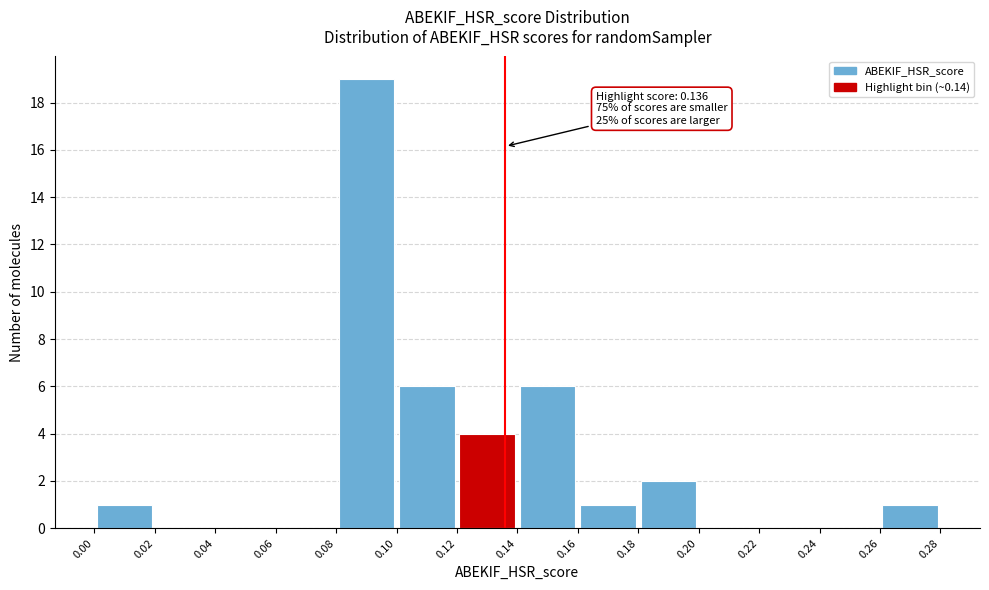

Which range on the x-axis has the tallest bar?

0.08 to 0.10